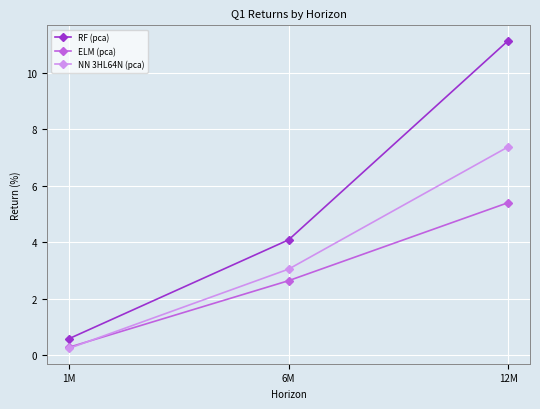

Is it true that ELM (pca) equals 3.0 at 12M?

False